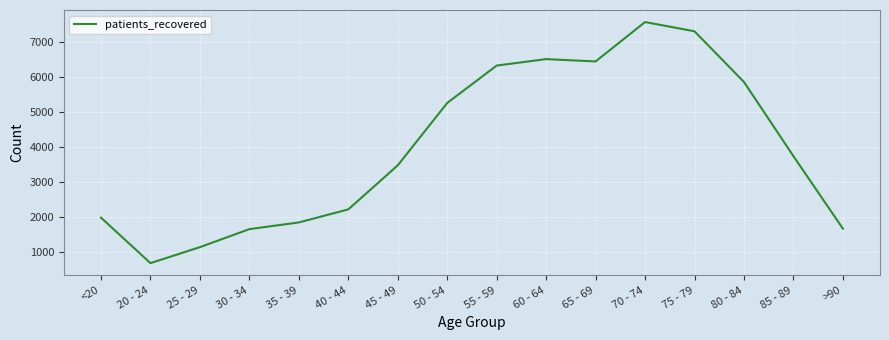

True or false: there are more than 0 points higher than both neighbors.

True